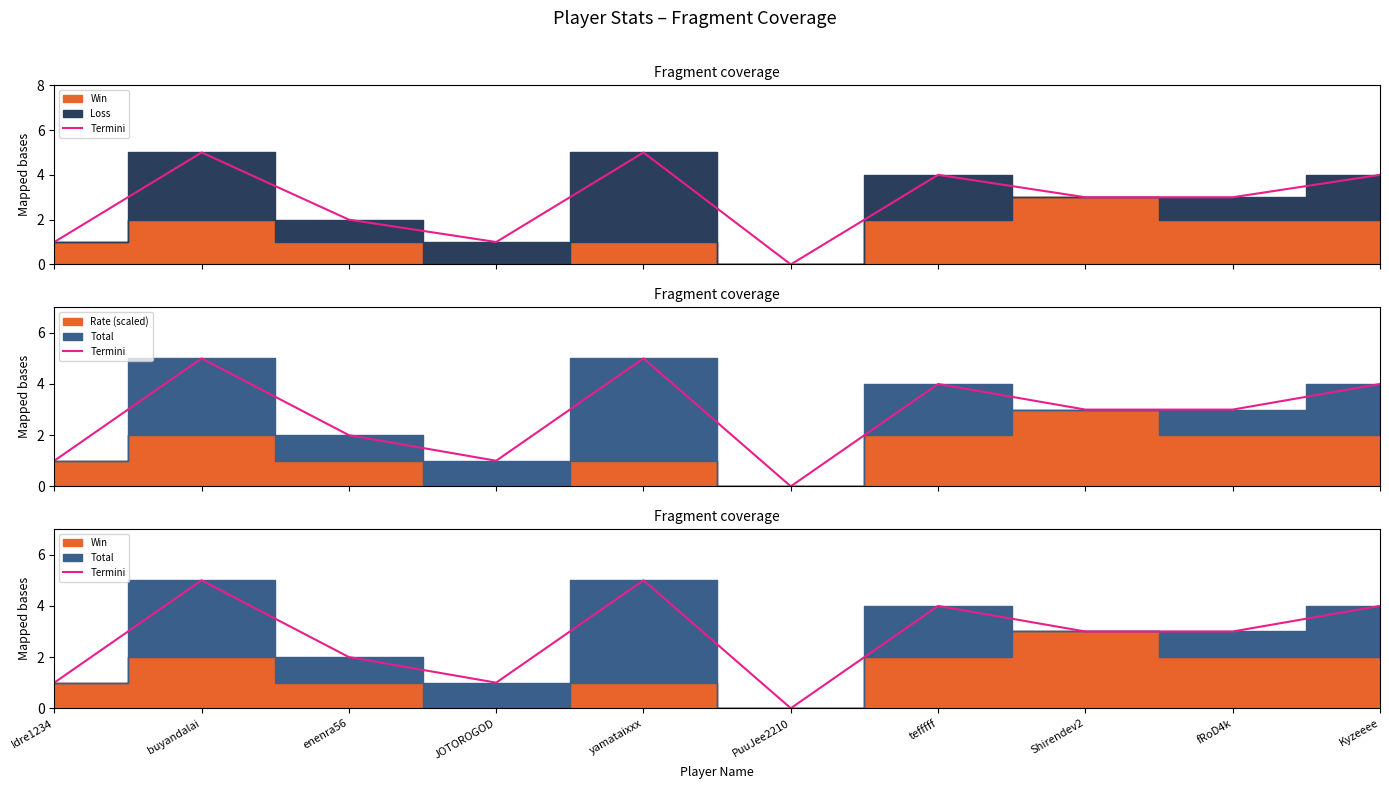

What position from the right is PuuJee2210?

5